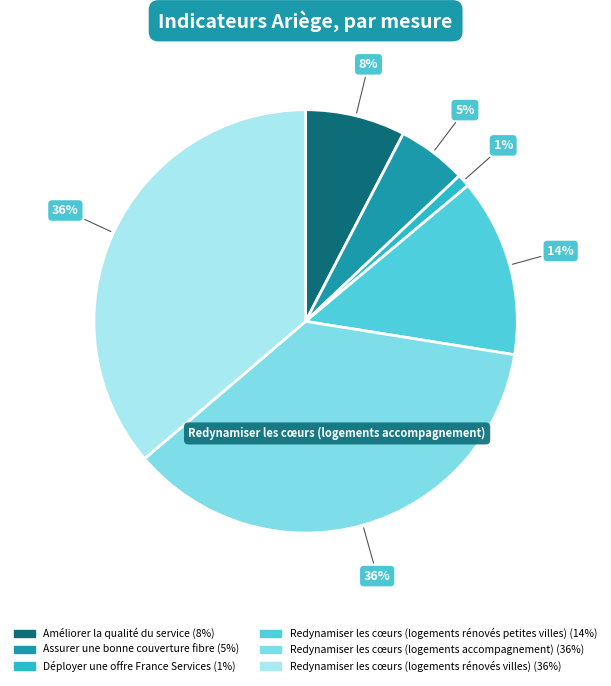

To the nearest percent, what portion does Déployer une offre France Services represent?

1%